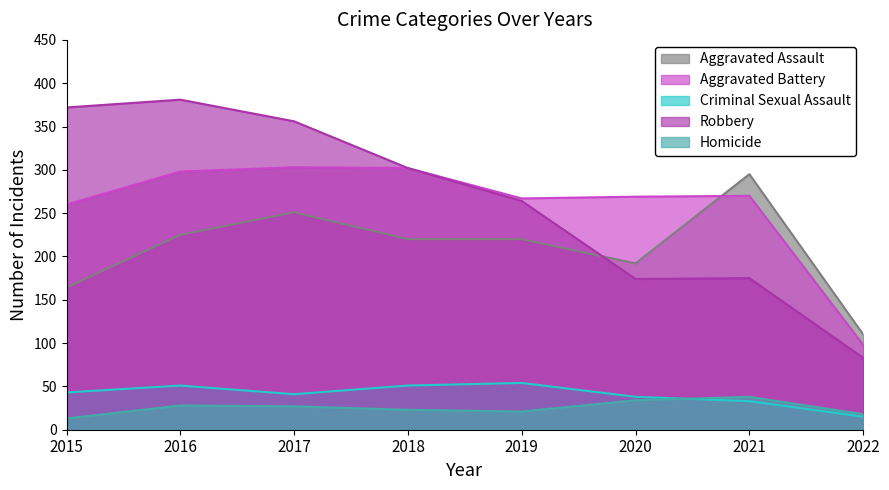

Which series has the widest spread of values?

Robbery